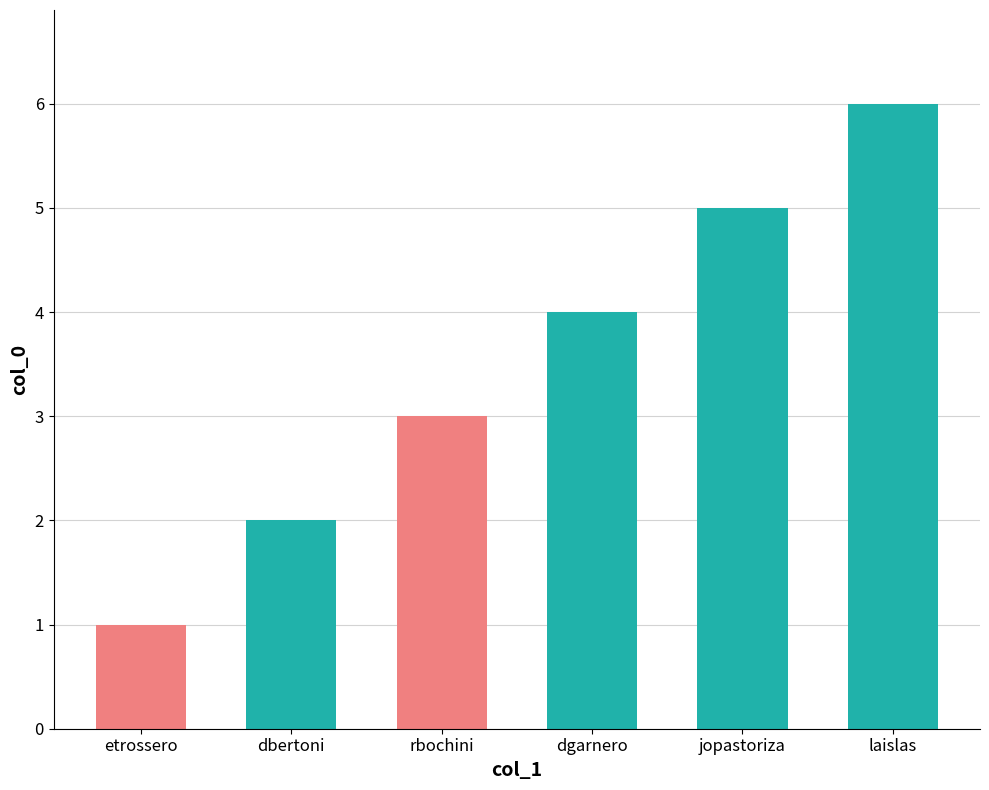

Approximately how many times larger is the value at jopastoriza compared to dbertoni?

2.5